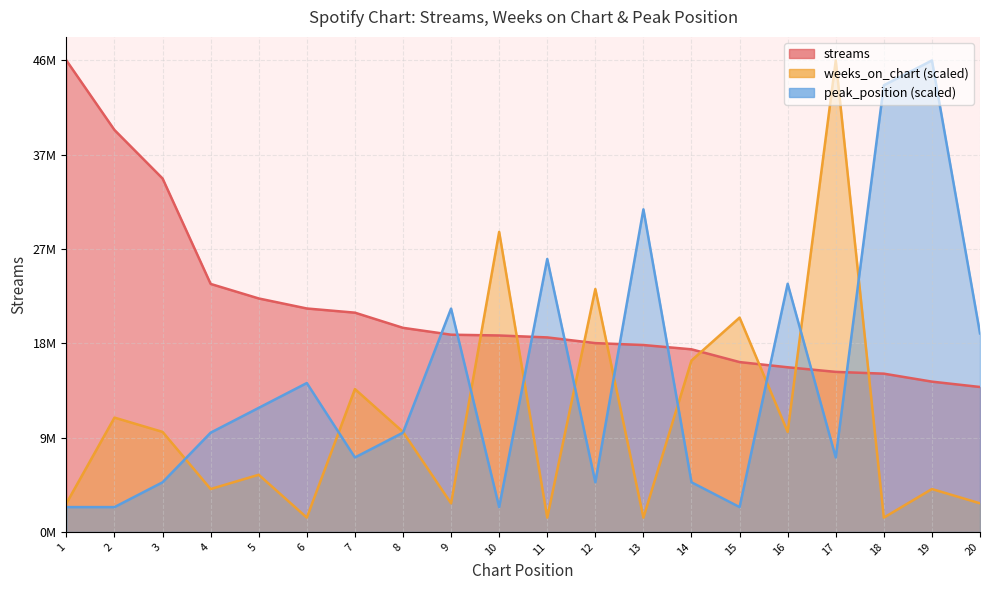

Which category has the highest value in the peak_position series?

19